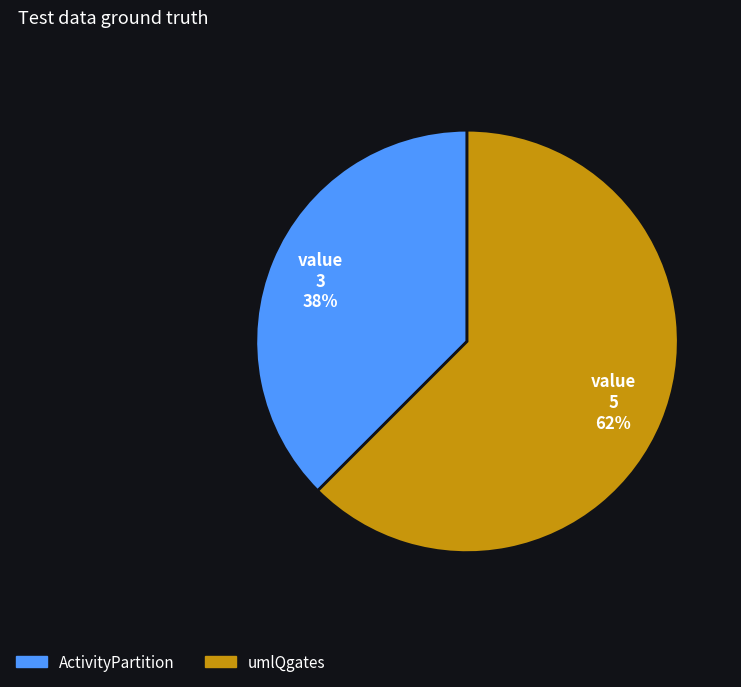

Which slice is the largest?

umlQgates